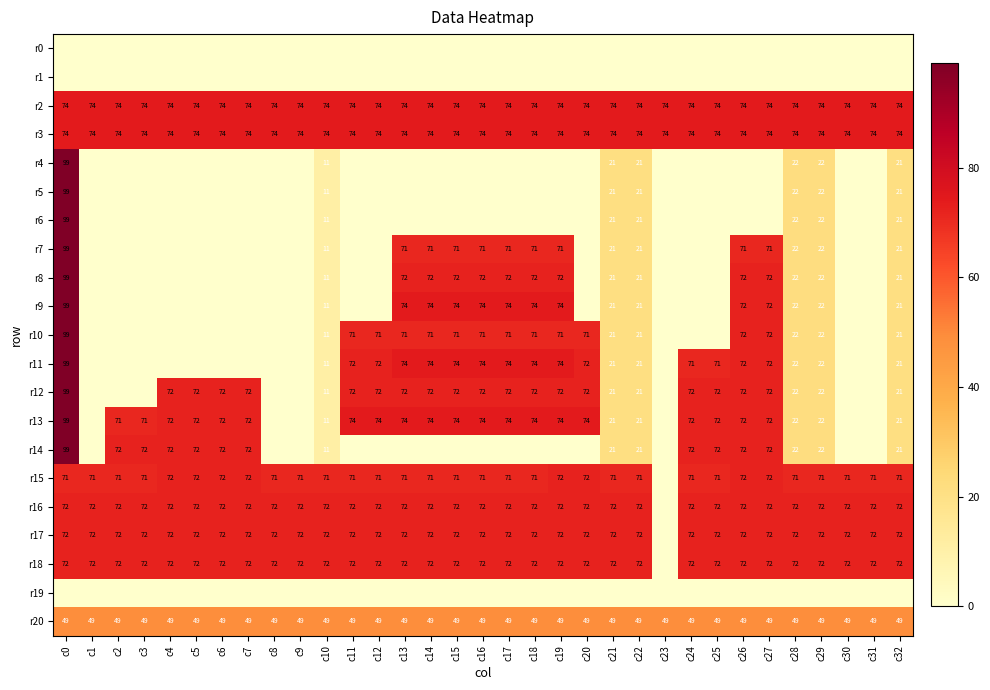

Which category has the highest value in the r5 series?

c0